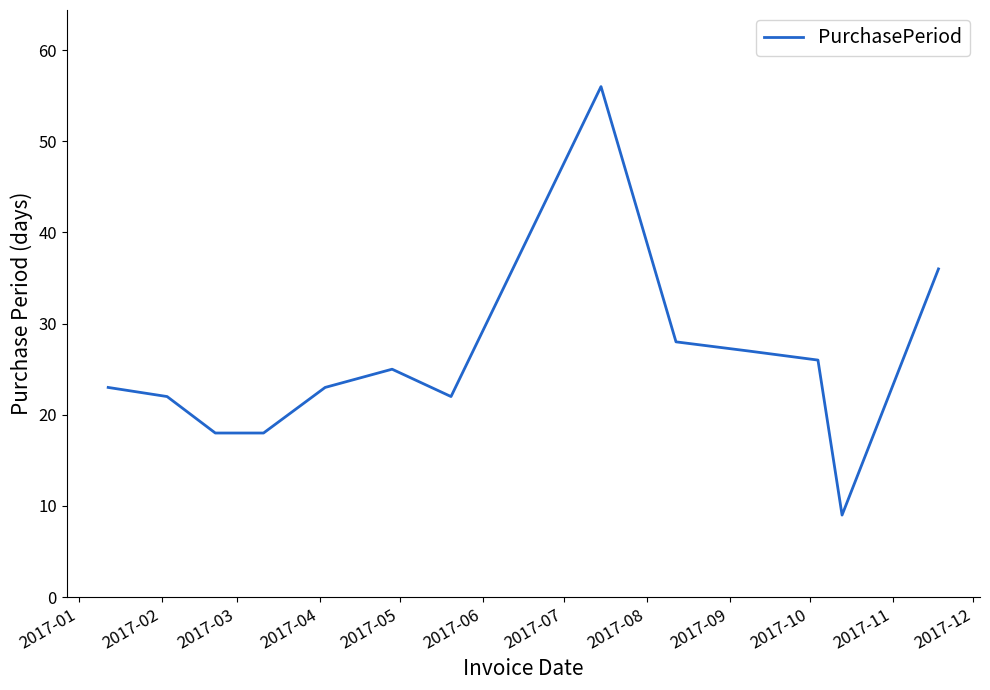

What is the smallest value displayed?

9